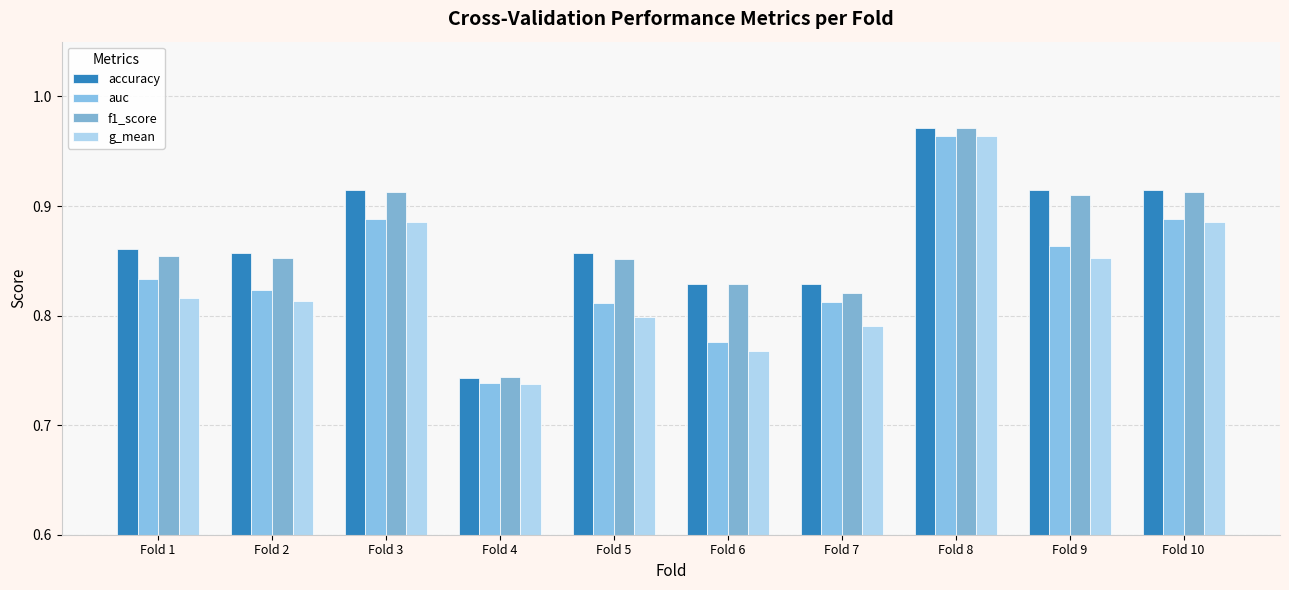

What is the value of the f1_score bar at the 3rd from the left?

0.9